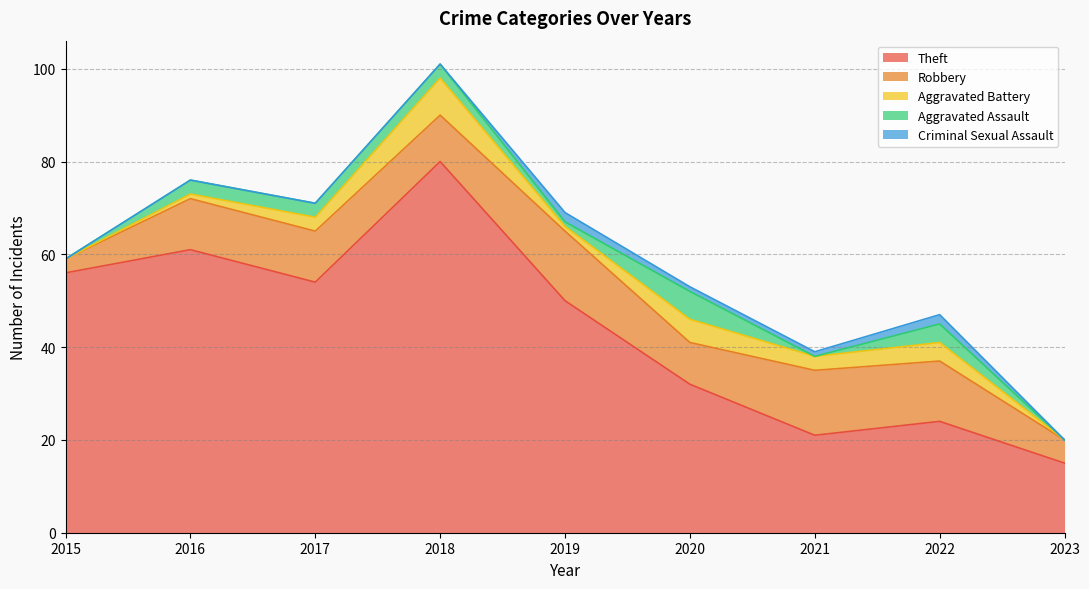

Which category has the lowest value in the Criminal Sexual Assault series?

2015